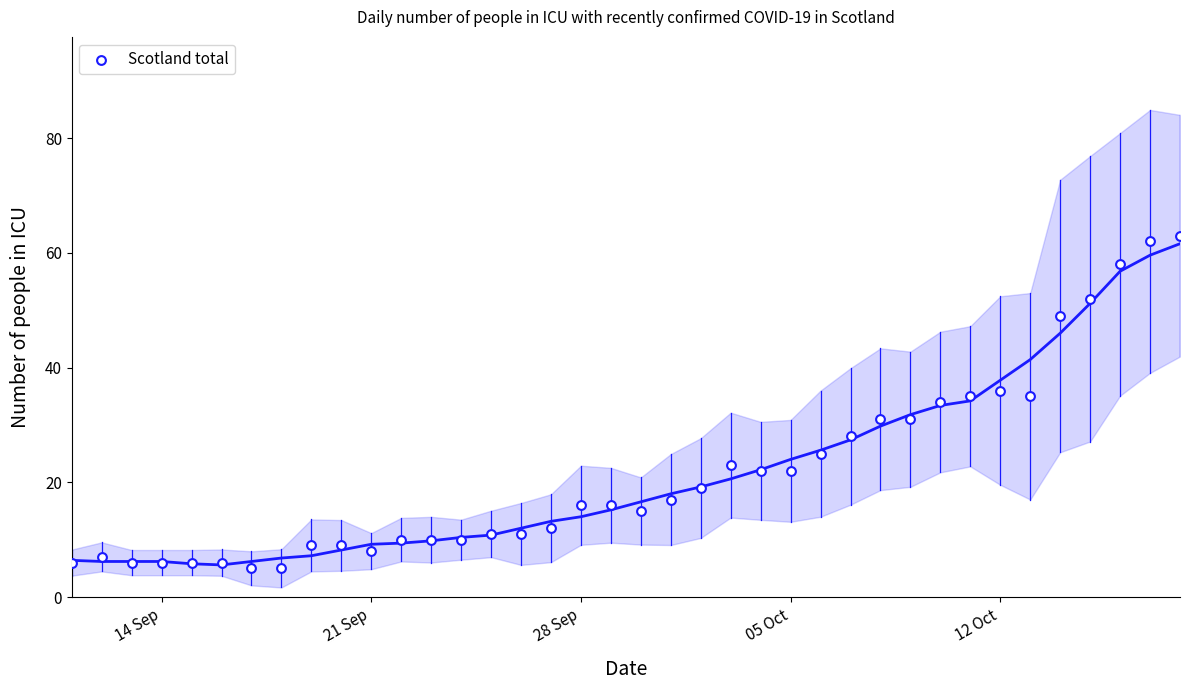

What is the range of X values (max minus min)?

37